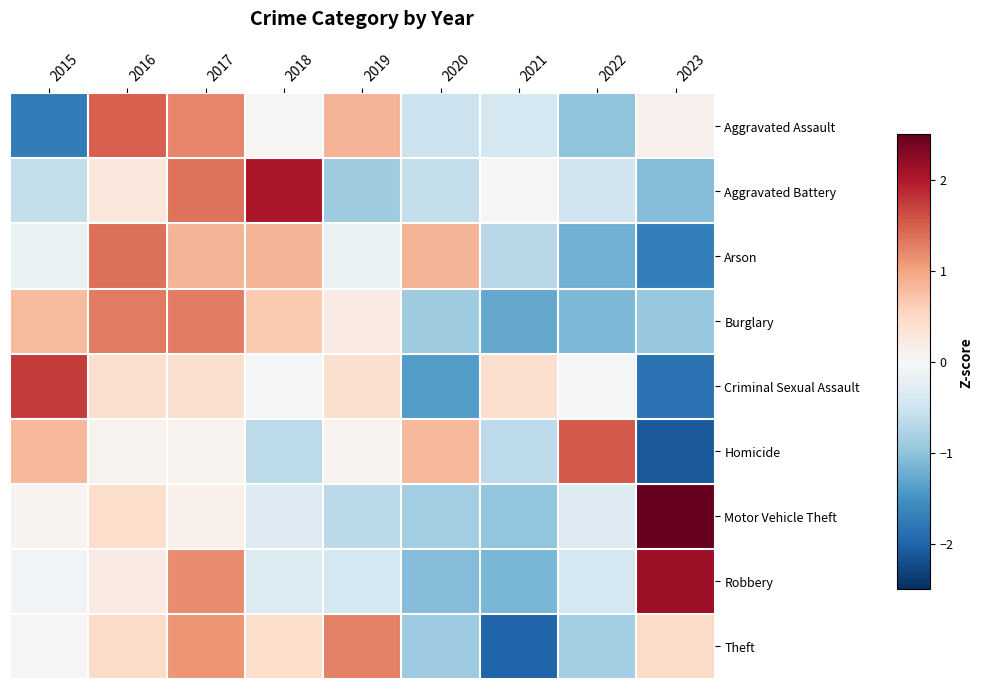

Reading left to right, what are all the values shown in this chart?

Aggravated Assault: 2015=-1.7	2016=1.5	2017=1.2	2018=0.0	2019=0.9	2020=-0.5	2021=-0.4	2022=-1.0	2023=0.1
Aggravated Battery: 2015=-0.6	2016=0.3	2017=1.4	2018=2.0	2019=-0.9	2020=-0.6	2021=-0.0	2022=-0.5	2023=-1.1
Arson: 2015=-0.2	2016=1.4	2017=0.9	2018=0.9	2019=-0.2	2020=0.9	2021=-0.7	2022=-1.2	2023=-1.7
Burglary: 2015=0.8	2016=1.3	2017=1.3	2018=0.7	2019=0.2	2020=-0.9	2021=-1.3	2022=-1.1	2023=-0.9
Criminal Sexual Assault: 2015=1.7	2016=0.4	2017=0.4	2018=-0.0	2019=0.4	2020=-1.4	2021=0.4	2022=-0.0	2023=-1.8
Homicide: 2015=0.8	2016=0.1	2017=0.1	2018=-0.6	2019=0.1	2020=0.8	2021=-0.6	2022=1.5	2023=-2.1
Motor Vehicle Theft: 2015=0.1	2016=0.4	2017=0.1	2018=-0.3	2019=-0.7	2020=-0.9	2021=-1.0	2022=-0.3	2023=2.5
Robbery: 2015=-0.1	2016=0.2	2017=1.2	2018=-0.3	2019=-0.4	2020=-1.1	2021=-1.2	2022=-0.4	2023=2.1
Theft: 2015=0.0	2016=0.5	2017=1.1	2018=0.4	2019=1.3	2020=-0.9	2021=-2.0	2022=-0.9	2023=0.5